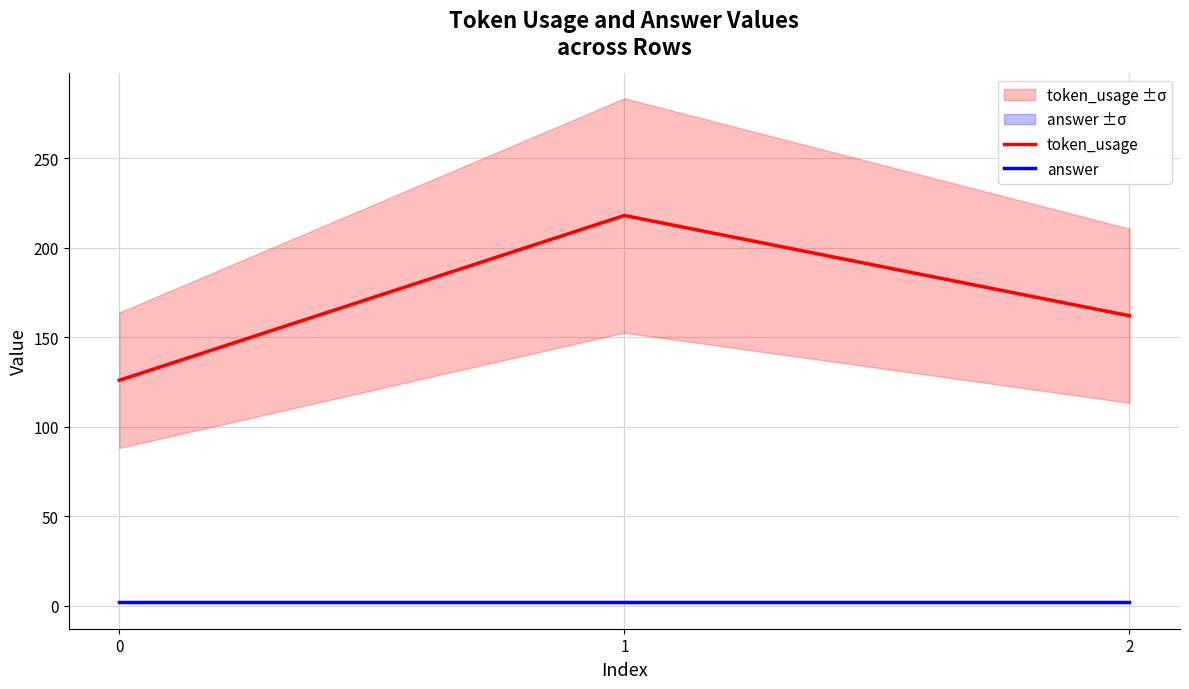

The answer series shows 1 at 1. True or false?

False